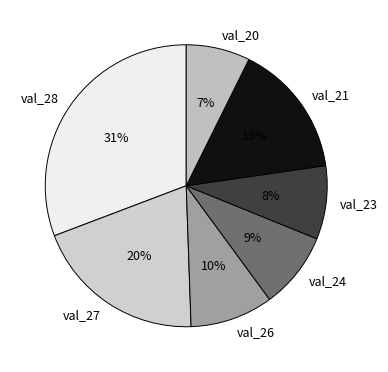

What percentage is the val_26 slice, to the nearest percent?

10%